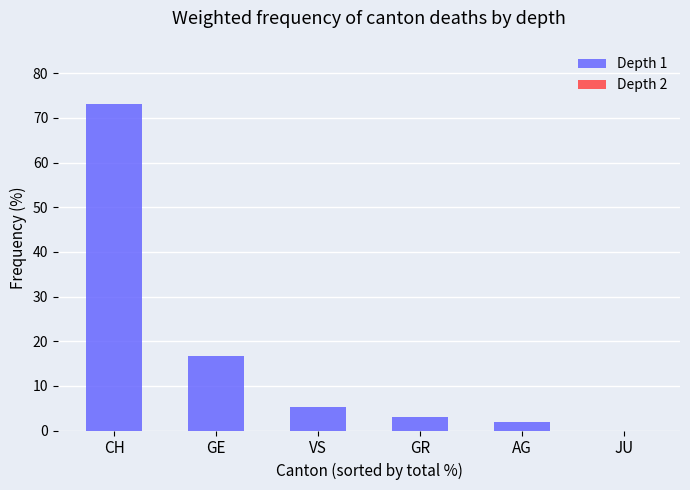

What is the sum of all values?

100.0